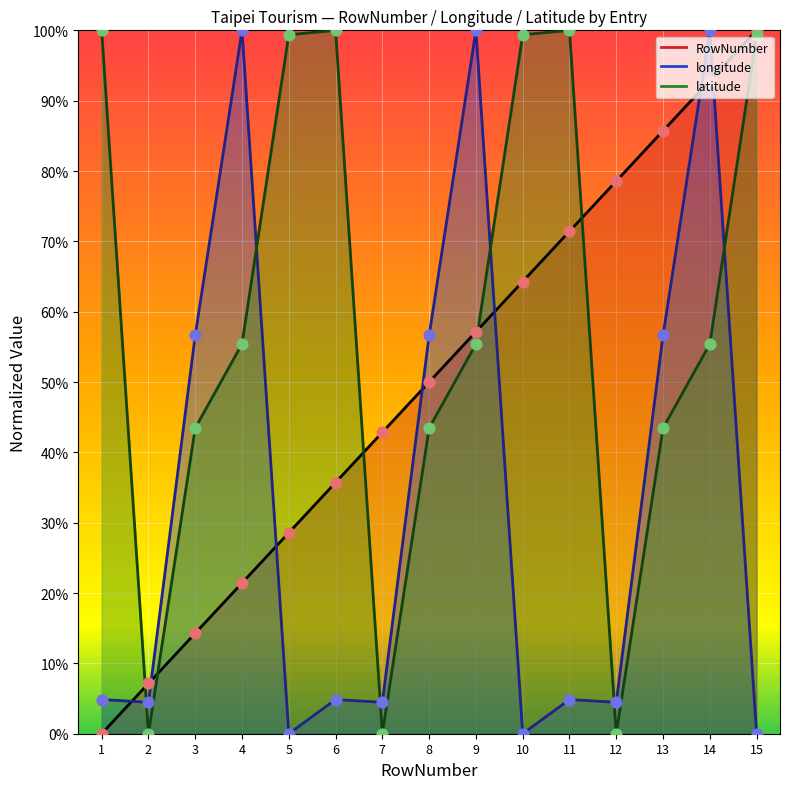

Is the value of RowNumber pts at 9 greater than the value of longitude pts at 8?

Yes